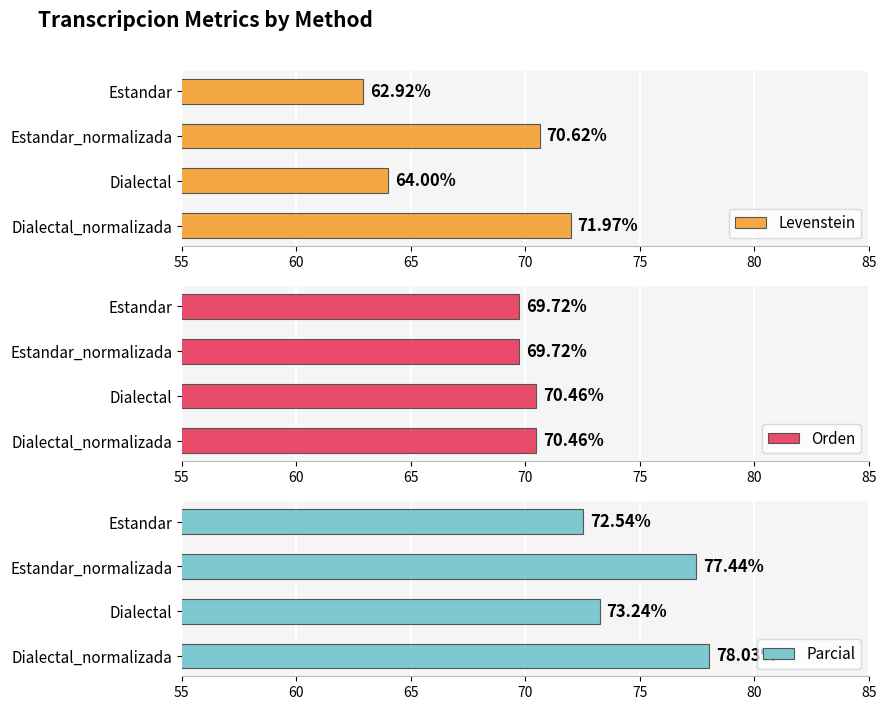

At which label does Levenstein reach its peak?

Dialectal_normalizada